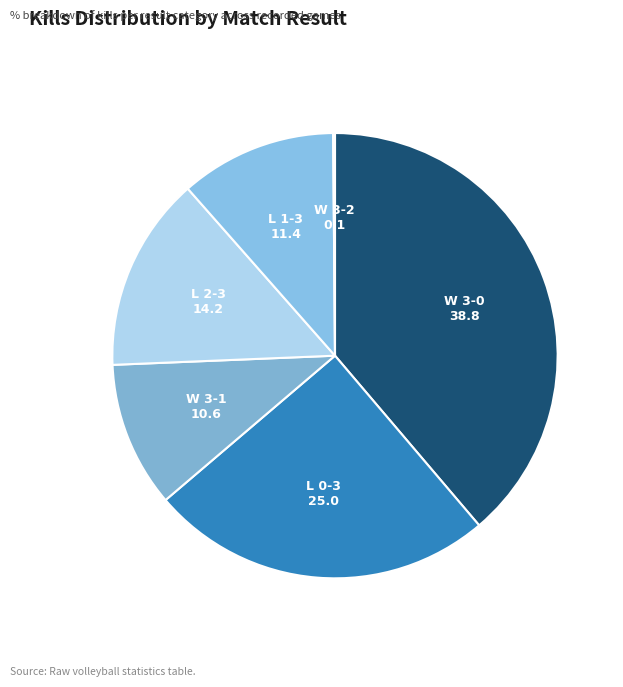

Count the number of slices in the pie.

6